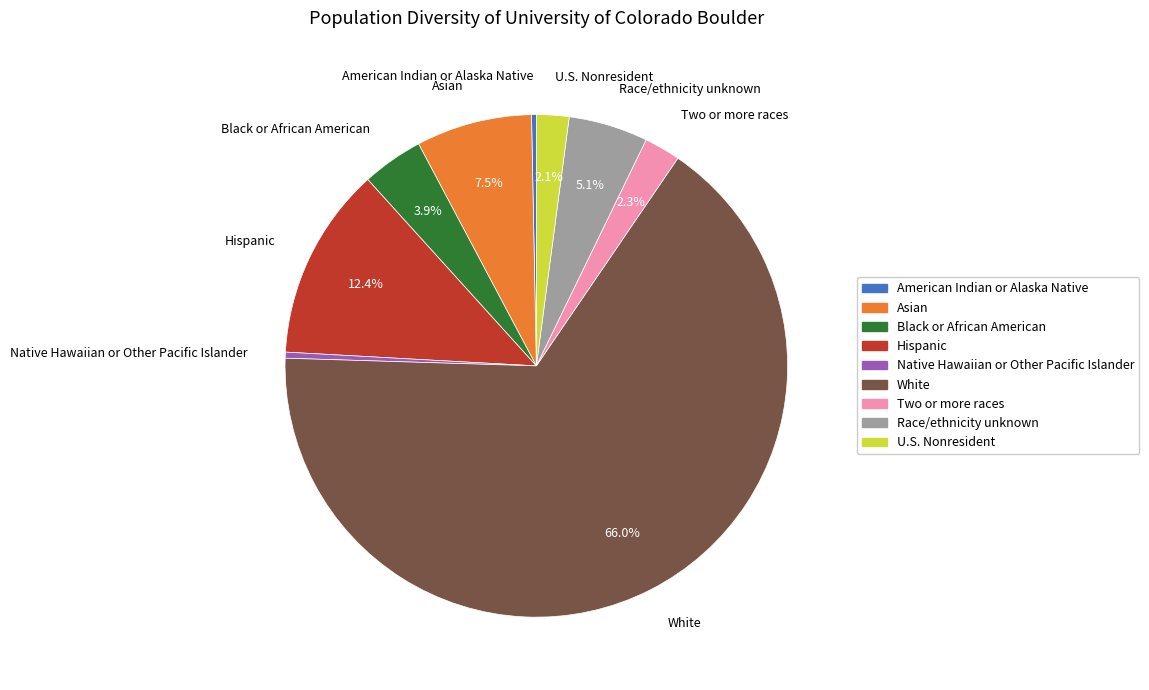

Is there a majority slice in this chart?

Yes